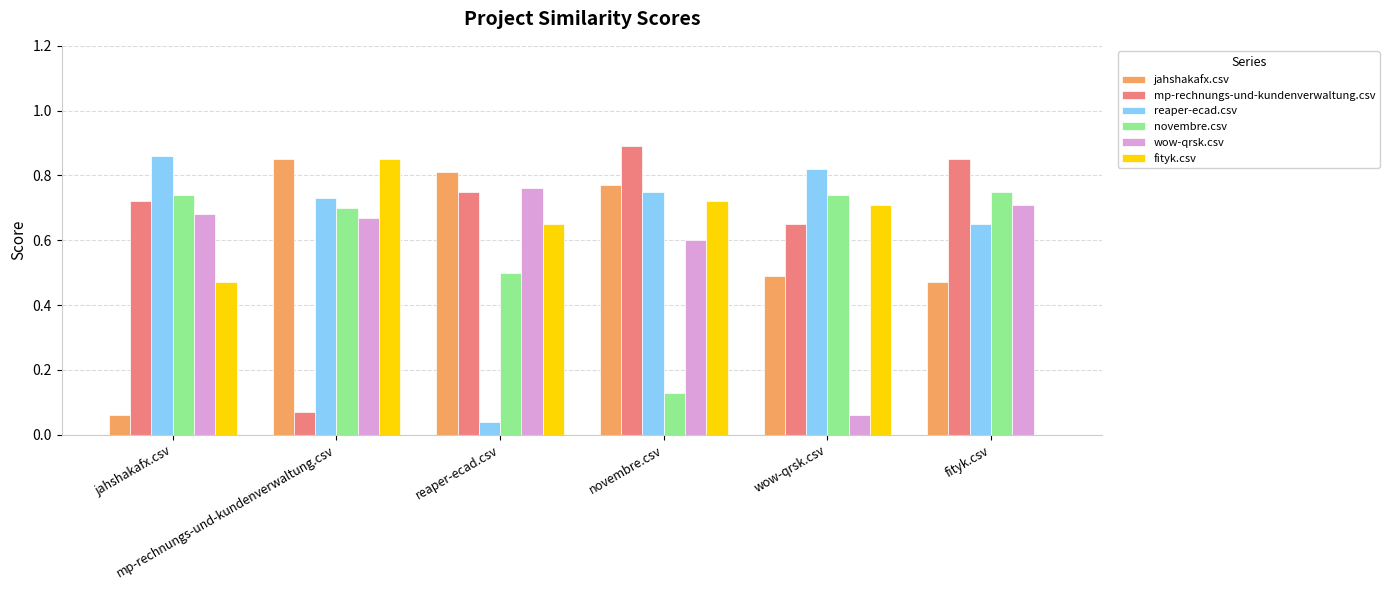

List the series in order of their peak value, highest first.

mp-rechnungs-und-kundenverwaltung.csv, reaper-ecad.csv, jahshakafx.csv, fityk.csv, wow-qrsk.csv, novembre.csv